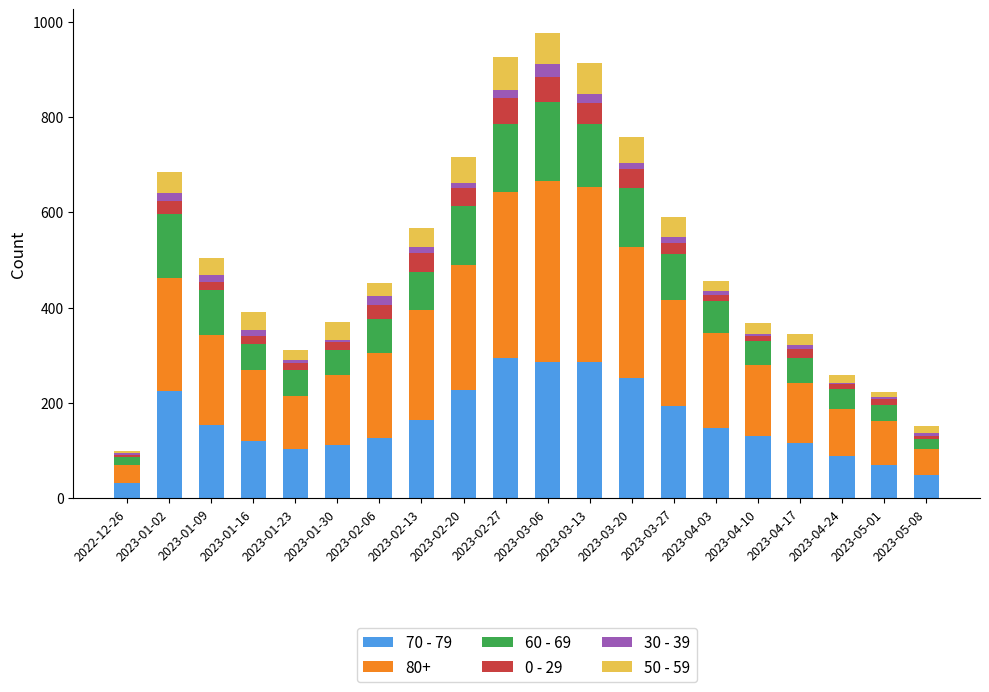

True or false: 70 - 79 has a value of 133 at 2023-04-24.

False